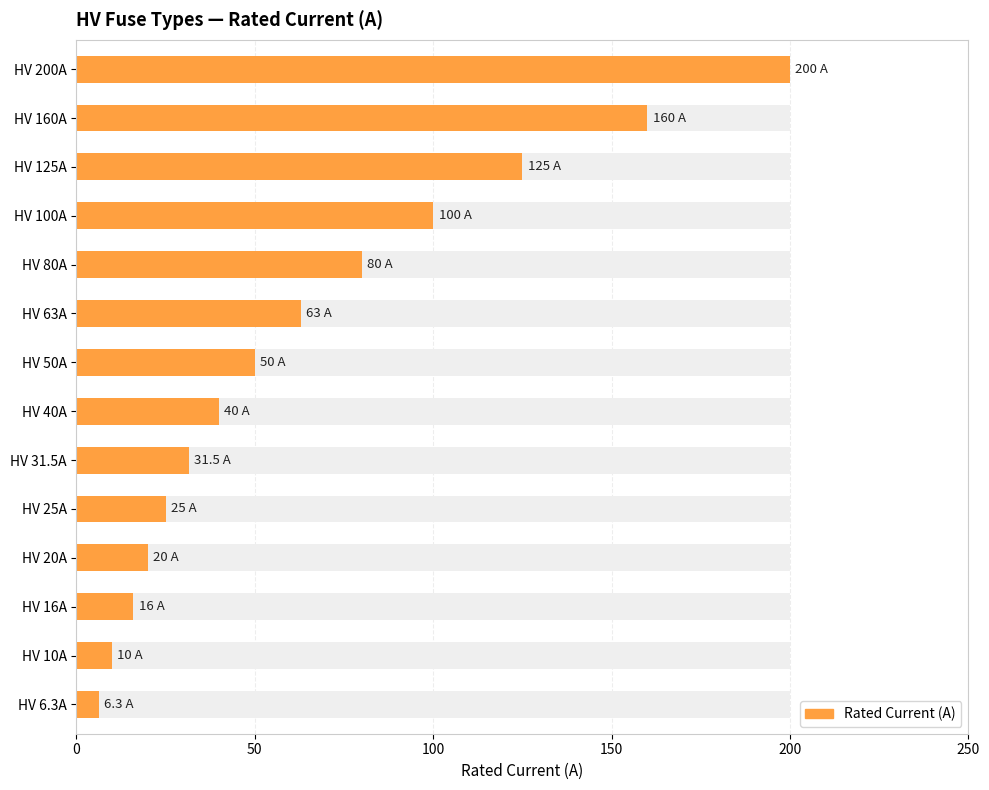

Reading right to left, extract all data points from this chart.

200.0	160.0	125.0	100.0	80.0	63.0	50.0	40.0	31.5	25.0	20.0	16.0	10.0	6.3